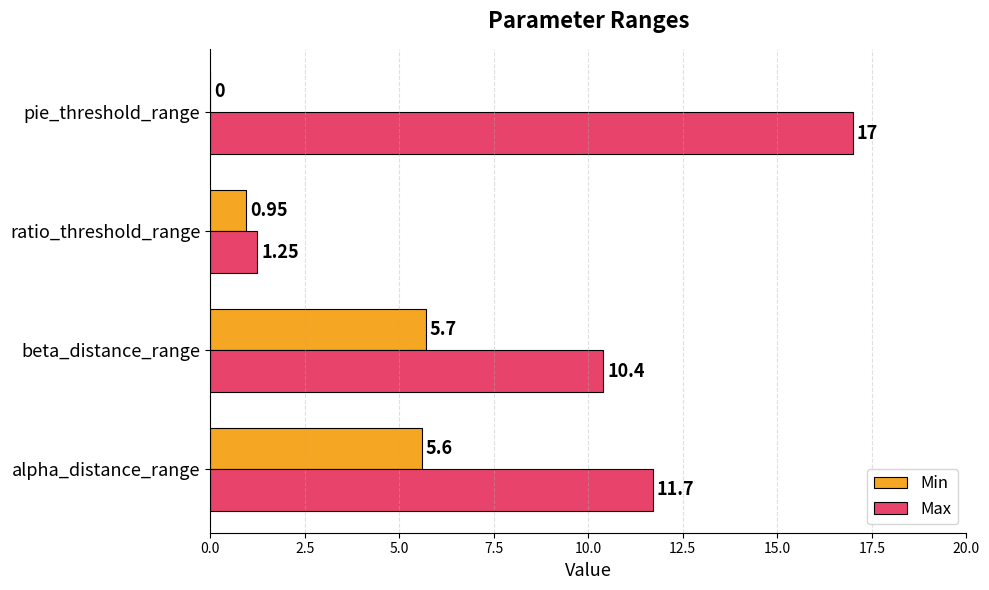

At which category is the sum across all series the highest?

alpha_distance_range